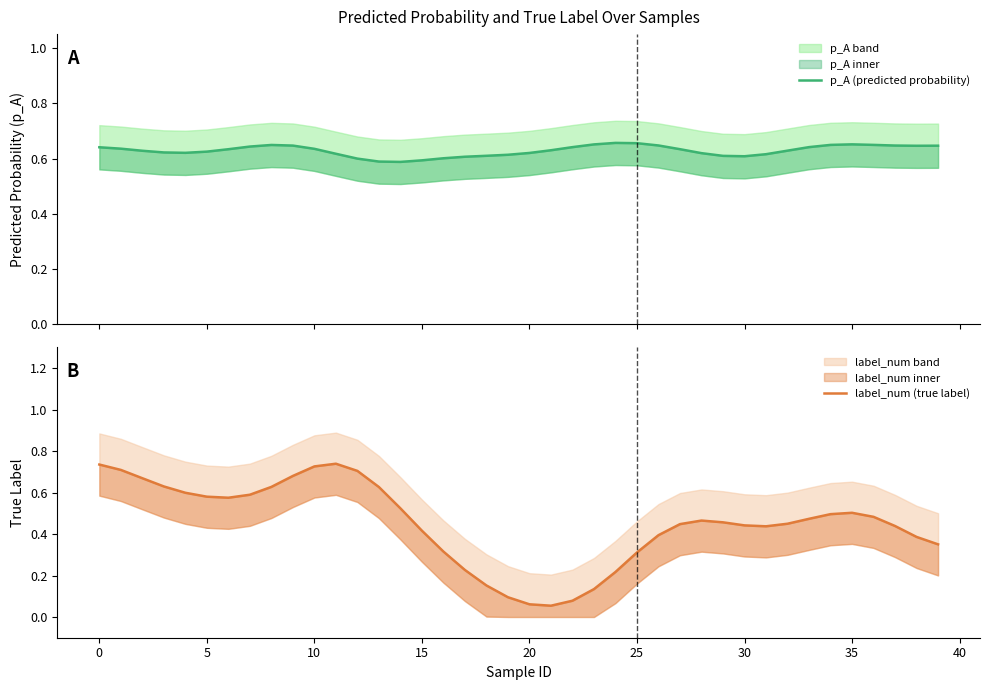

What are all the series names shown in the legend?

p_A (predicted probability), label_num (true label)